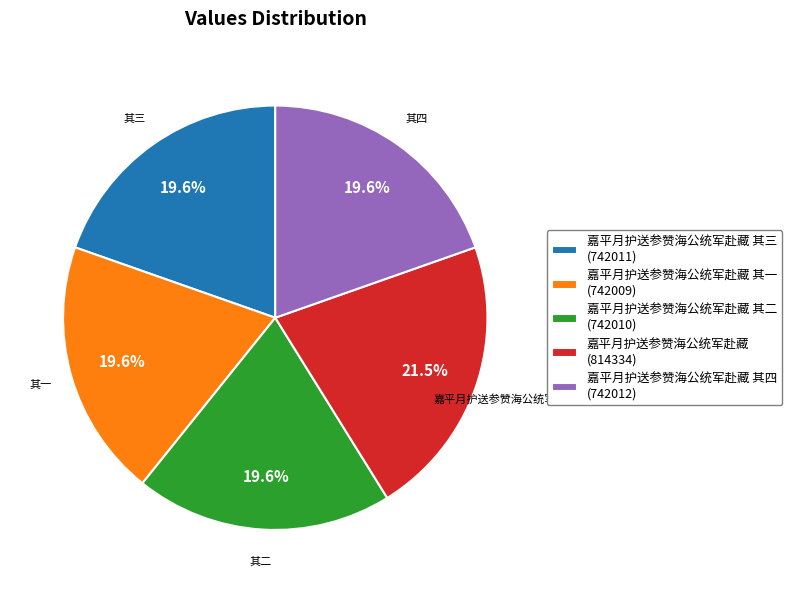

How many segments does this pie chart have?

5